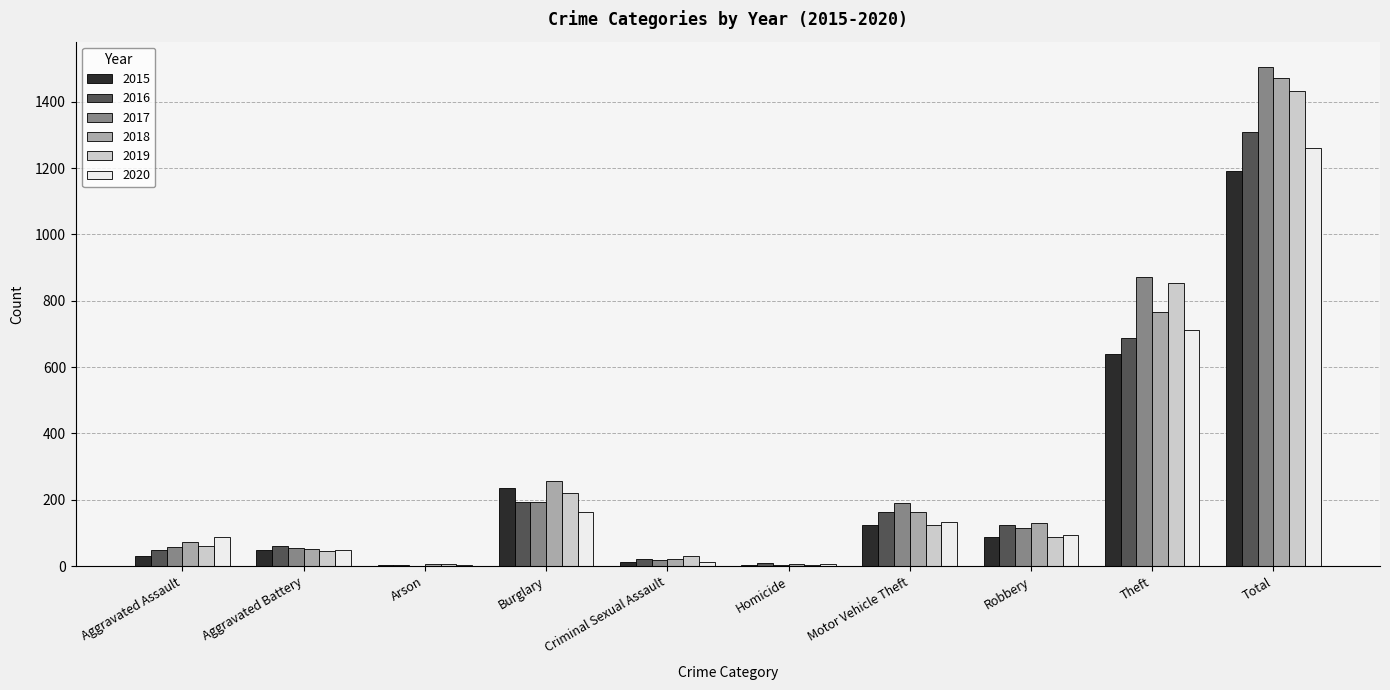

What is the greatest value displayed?

1506